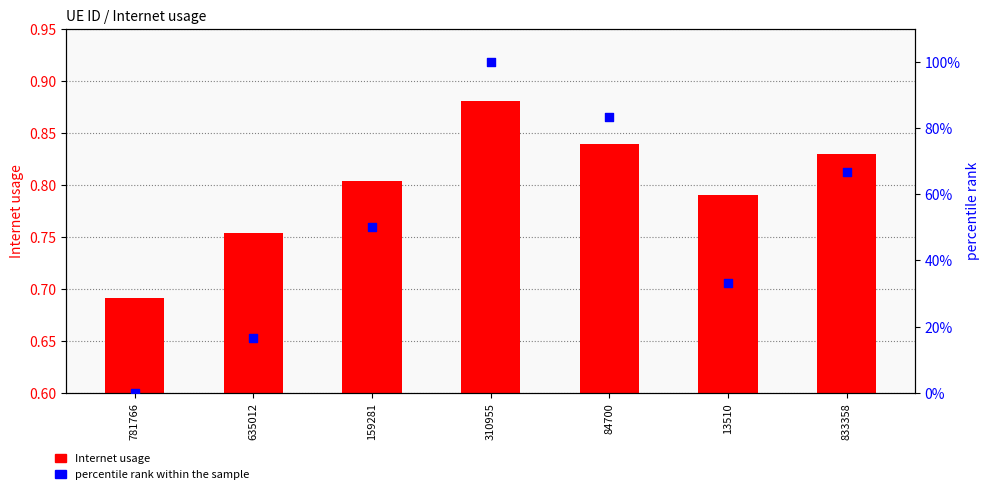

What is the total value across all series at 13510?

1.1